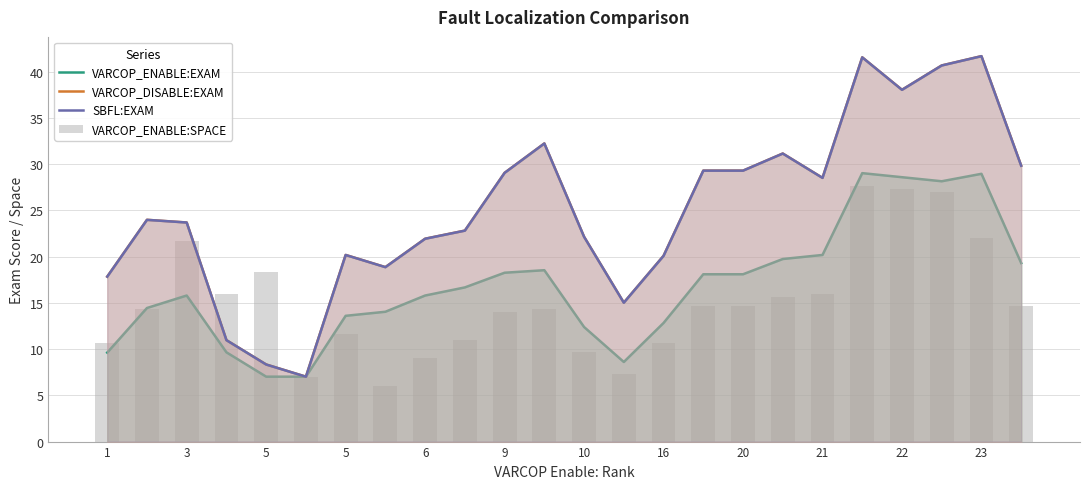

At which label does VARCOP_DISABLE:EXAM reach its minimum?

9